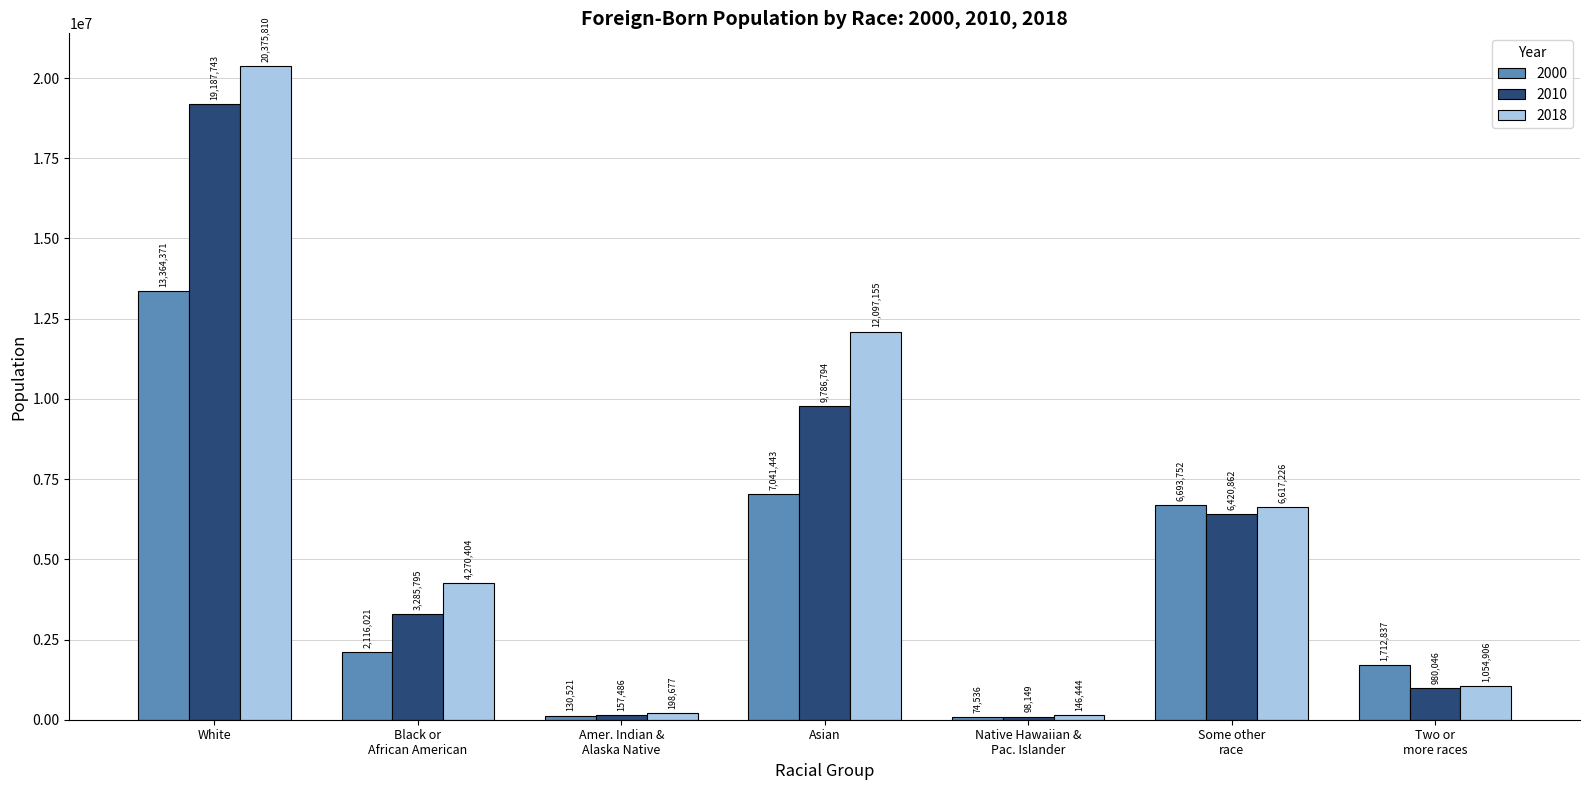

Which series has the largest range (max minus min)?

2018